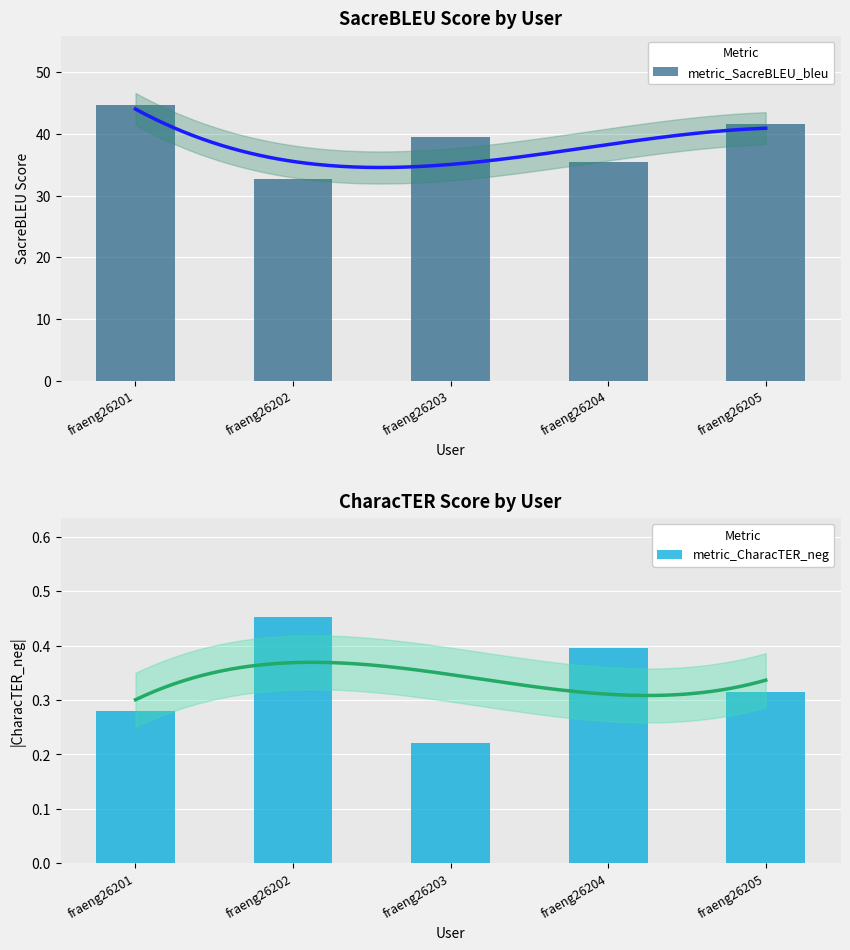

Reading left to right, what are all the values shown in this chart?

metric_SacreBLEU_bleu: 44.8	32.6	39.4	35.4	41.7
metric_CharacTER_neg: 0.3	0.5	0.2	0.4	0.3